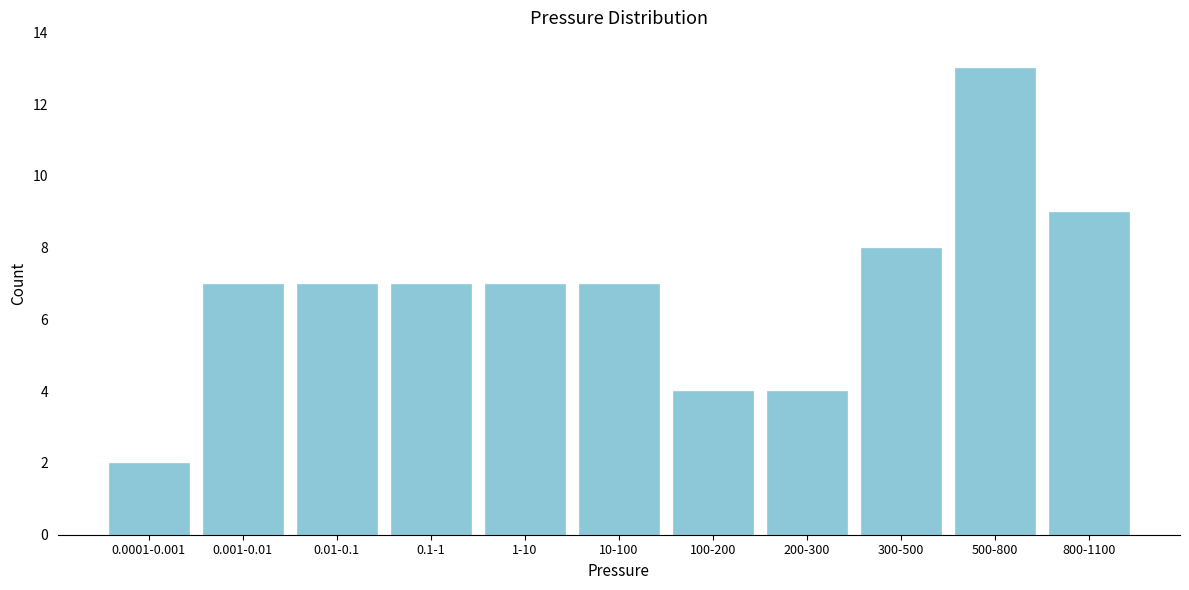

Reading left to right, extract all data points from this chart.

2	7	7	7	7	7	4	4	8	13	9